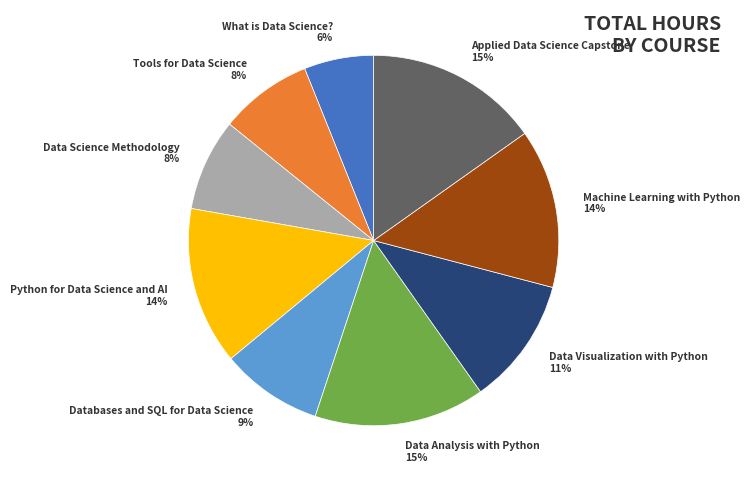

Approximately how many times larger is the value at Applied Data Science Capstone 15% compared to What is Data Science? 6%?

2.5